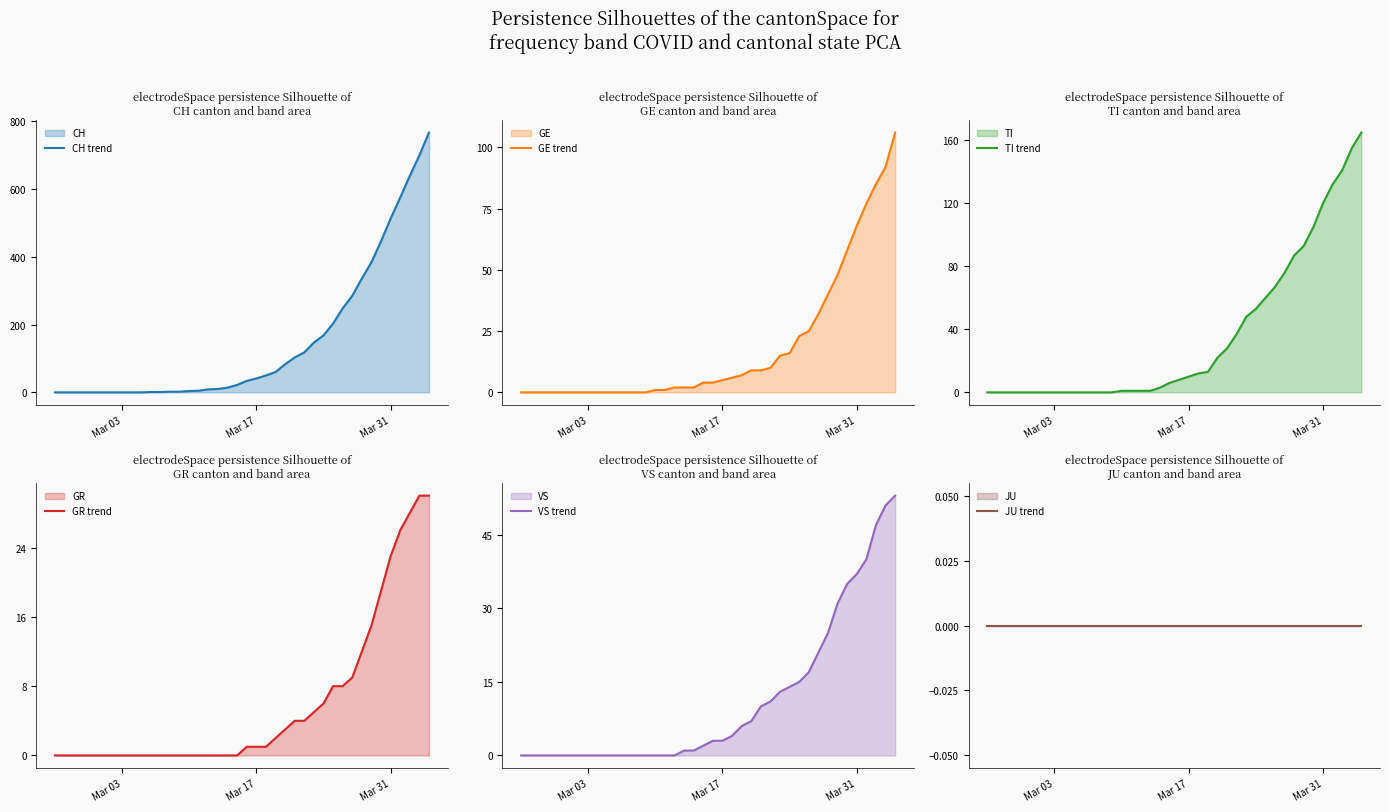

What is the highest value of the CH trend series?

767